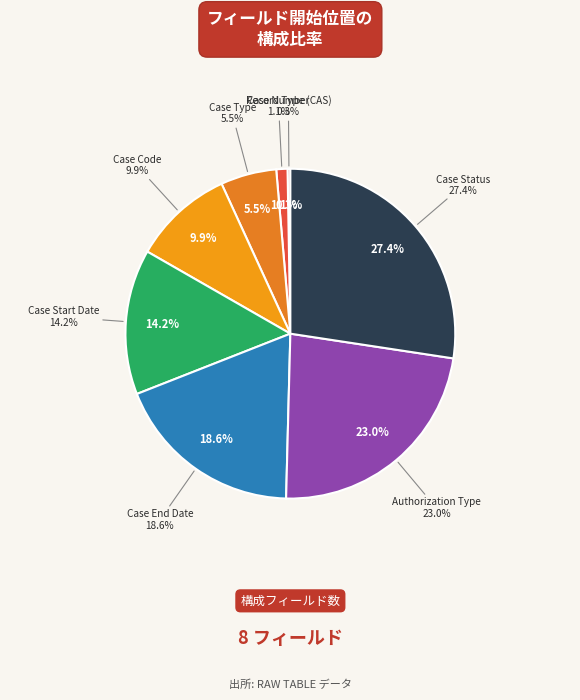

What portion of the pie excludes Case Type?

94.5%